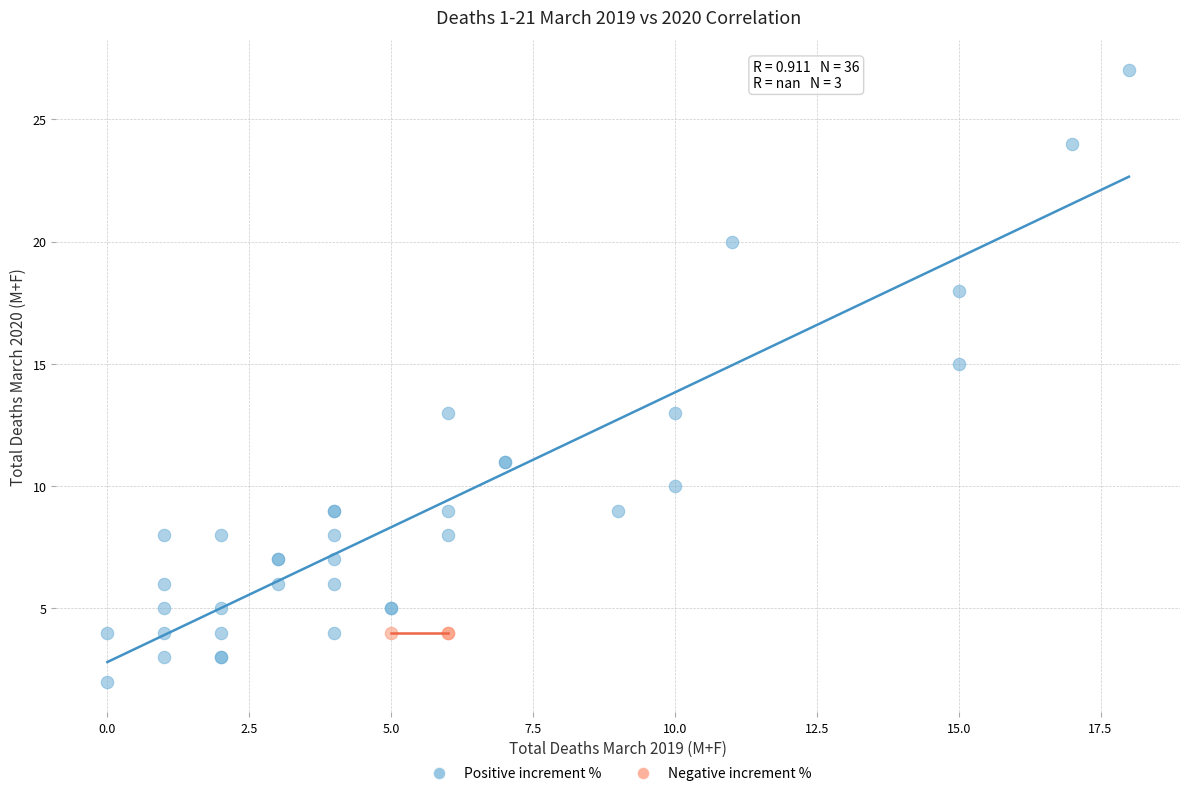

Which series reaches the maximum Y coordinate?

Positive increment %